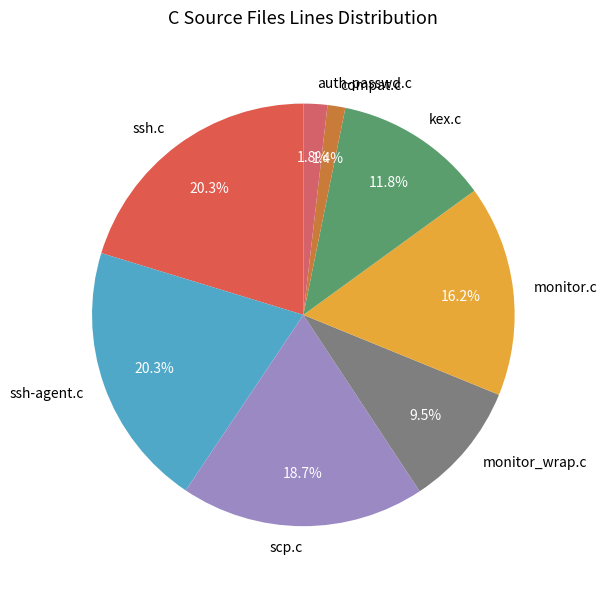

Is the sum of ssh.c and scp.c greater than half?

No